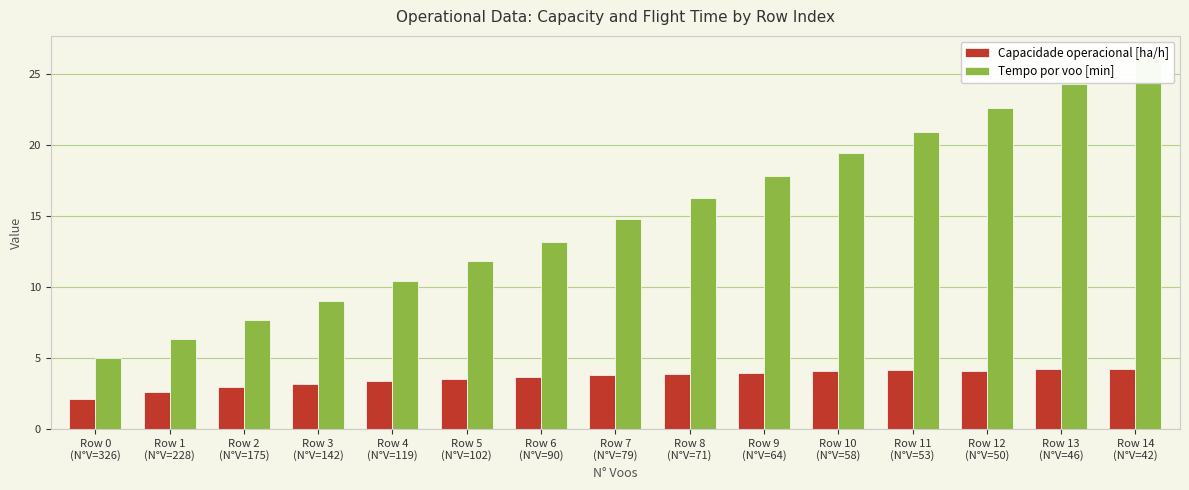

True or false: Tempo por voo [min] has a value of 6.3 at Row 1
(N°V=228).

True